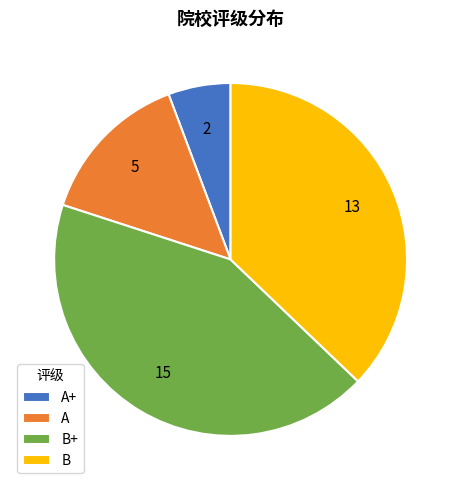

Combined, do A and B+ account for over 50%?

Yes